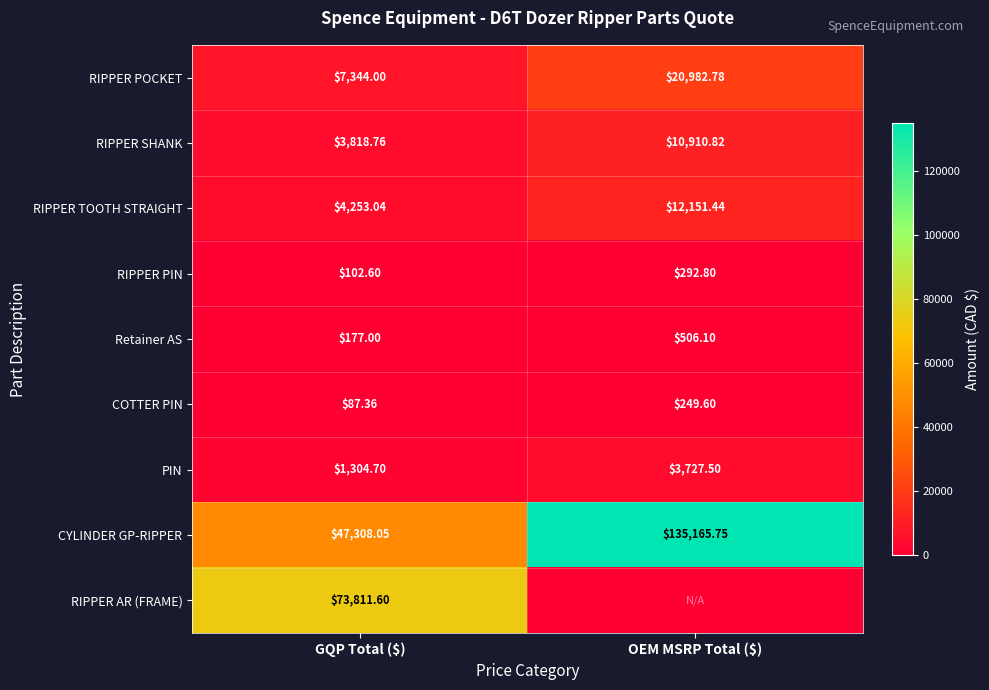

What is the lowest value of the PIN series?

1304.7